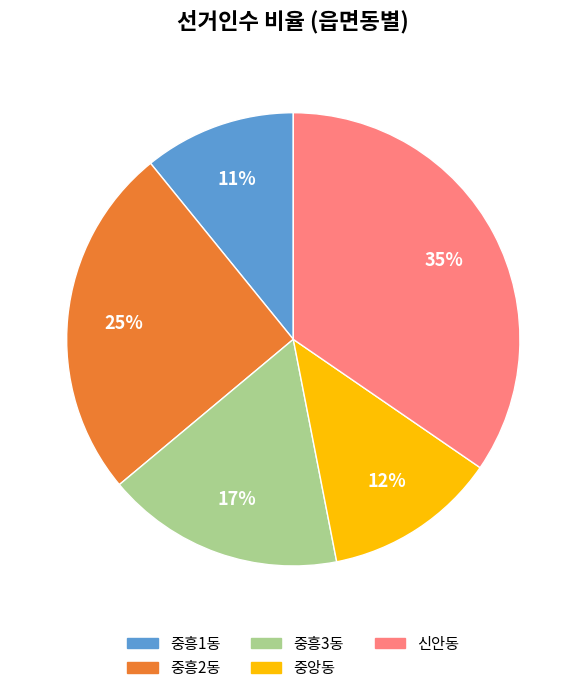

Between 중앙동 and 중흥3동, which is larger?

중흥3동